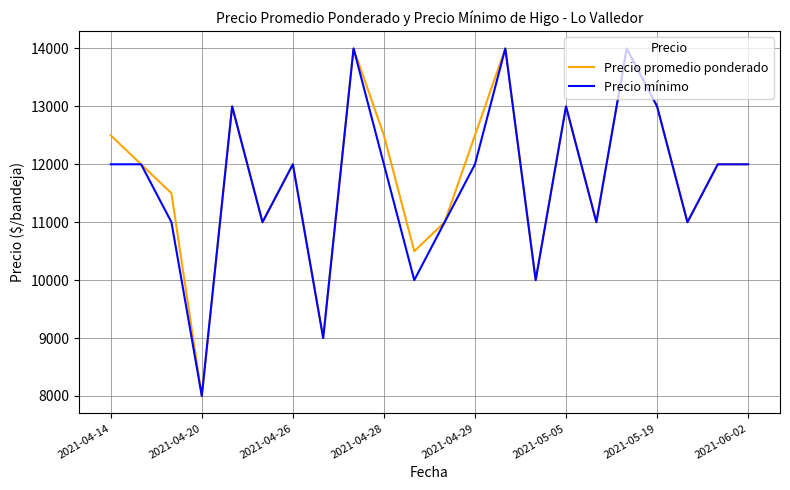

How many values in the Precio promedio ponderado series are below 12000?

9